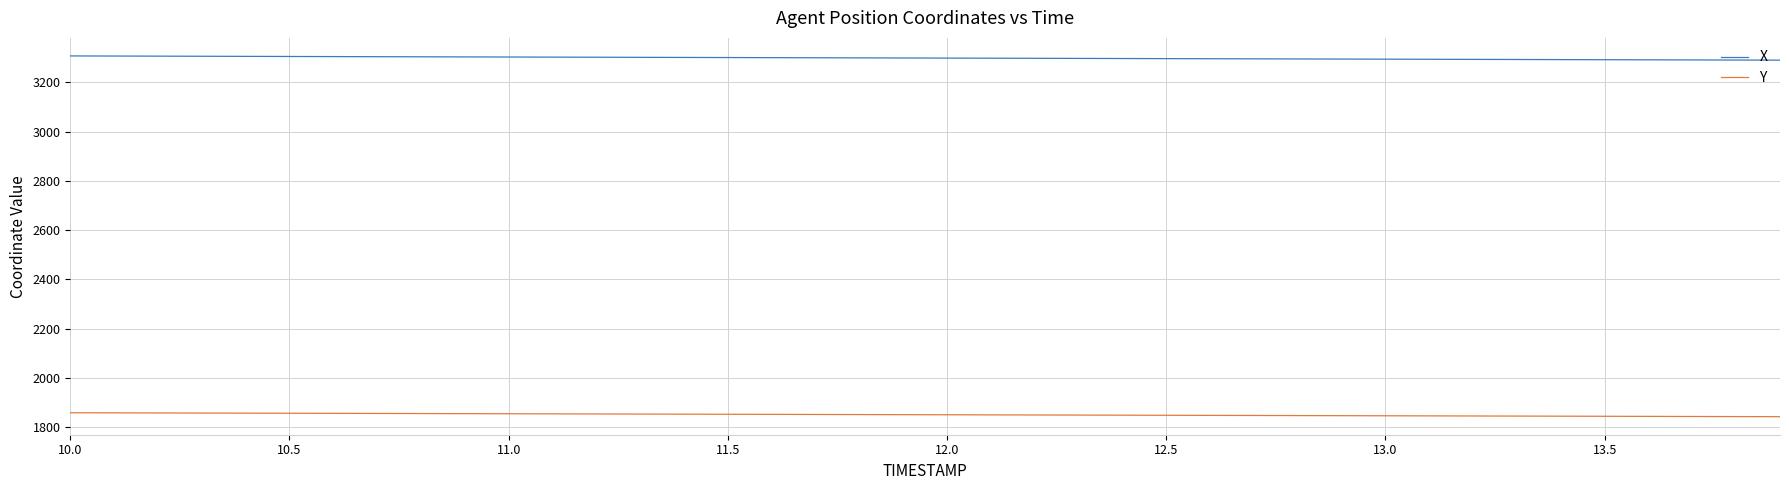

Rank the series by their maximum value, from lowest to highest.

Y, X